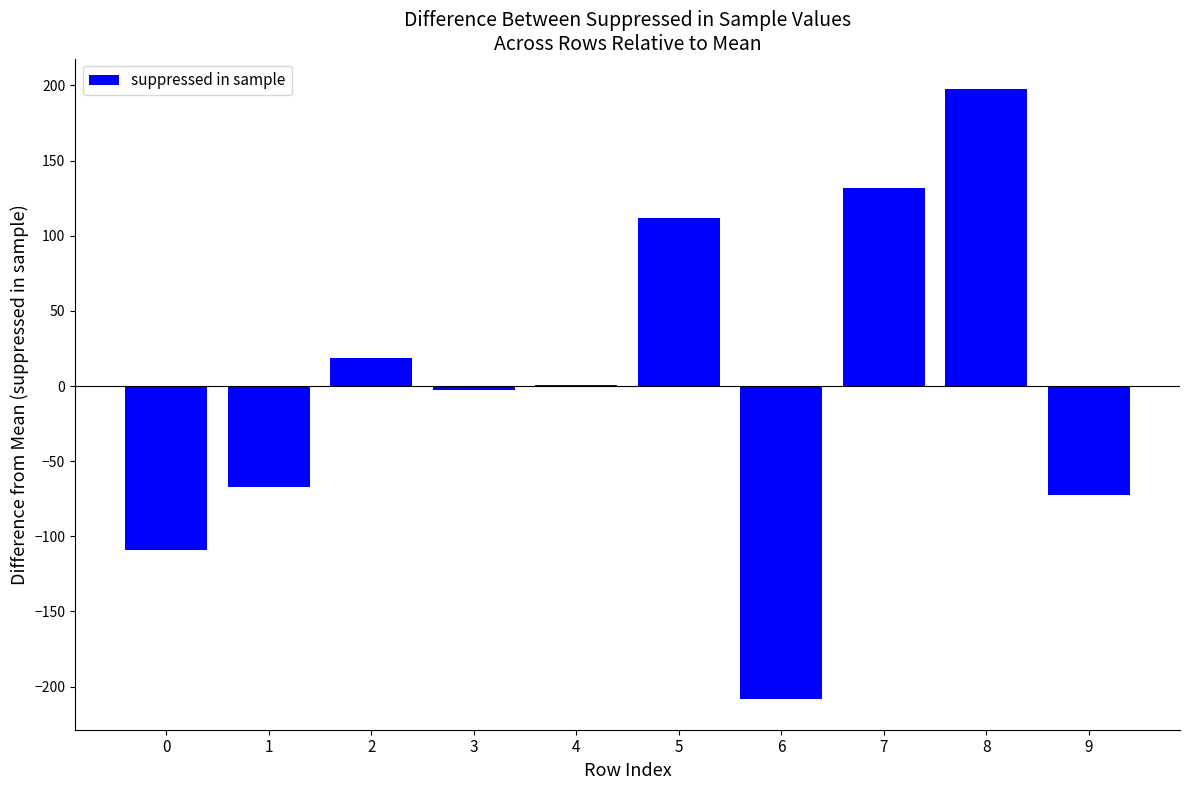

How many series are shown in this chart?

1